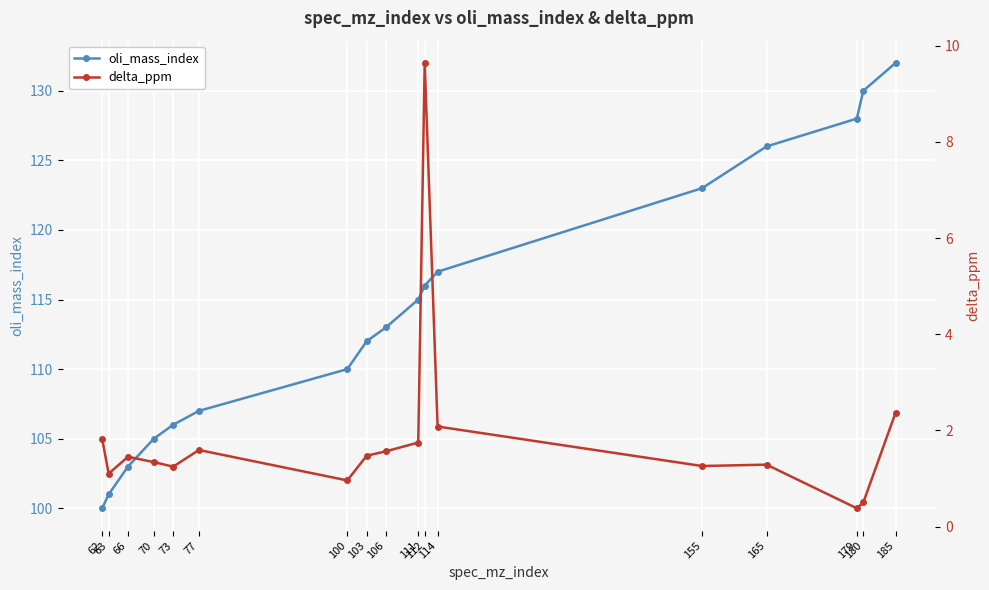

At which label does oli_mass_index reach its minimum?

62